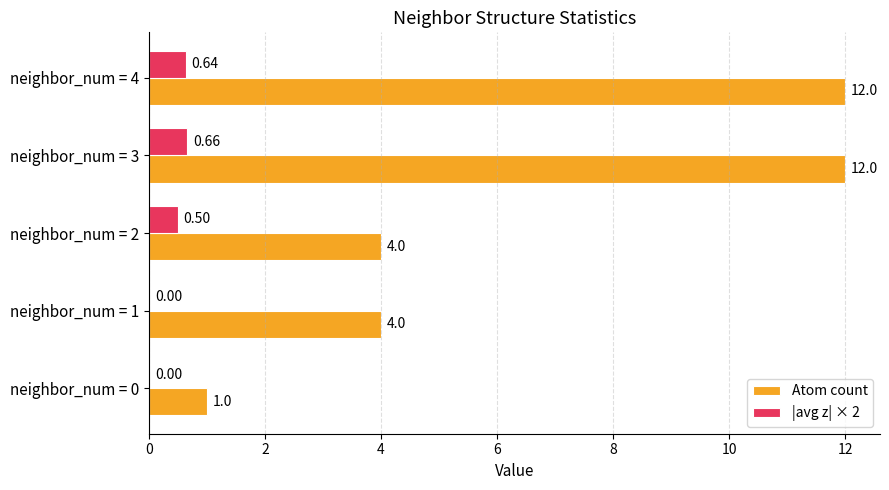

Count the number of data series in this chart.

2